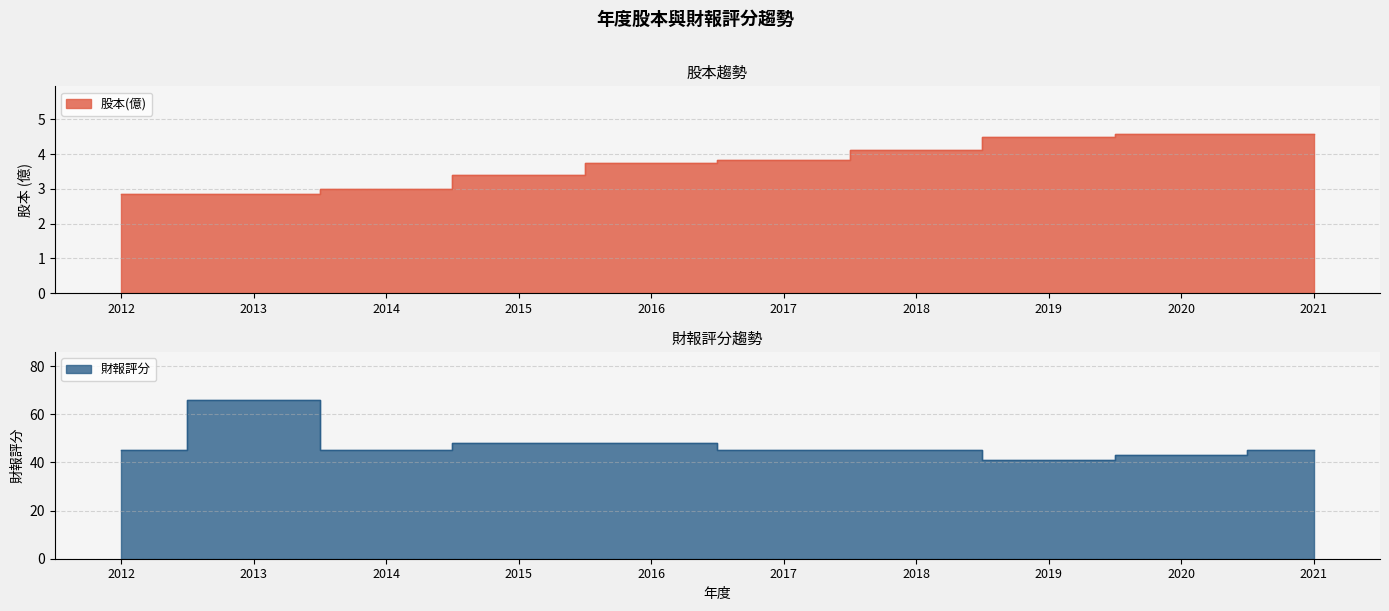

True or false: 股本(億) has a value of 6.5 at 2020.

False